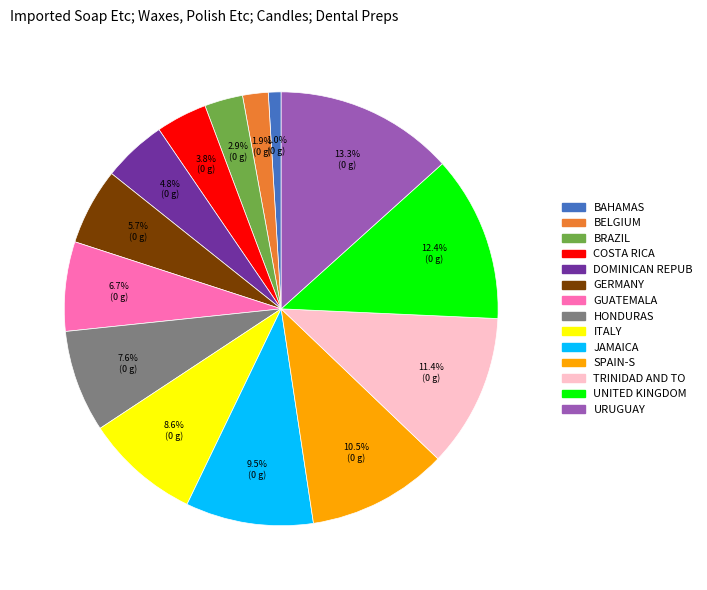

Is there a majority slice in this chart?

No